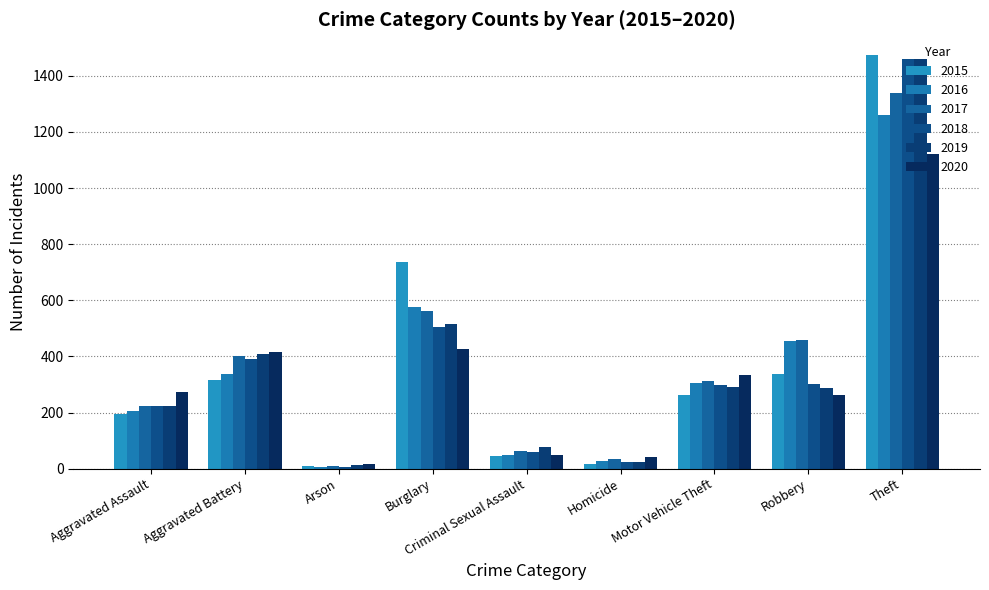

Which has a higher value, Motor Vehicle Theft or Criminal Sexual Assault?

Motor Vehicle Theft